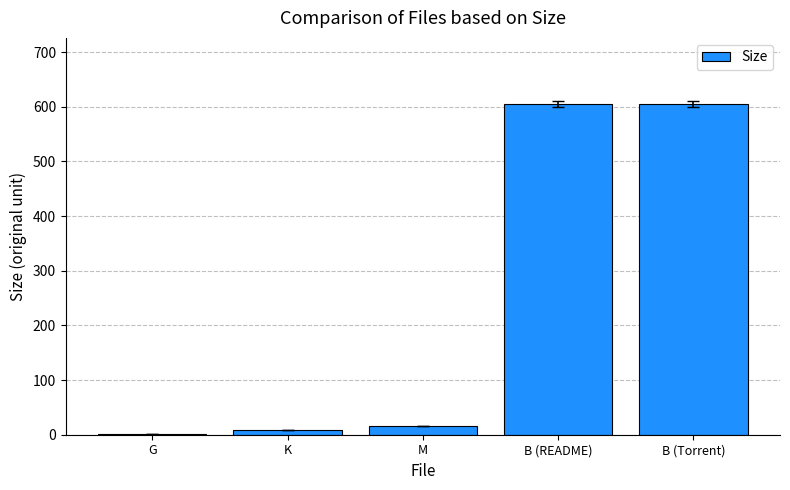

What value does the data have at B (README)?

605.0